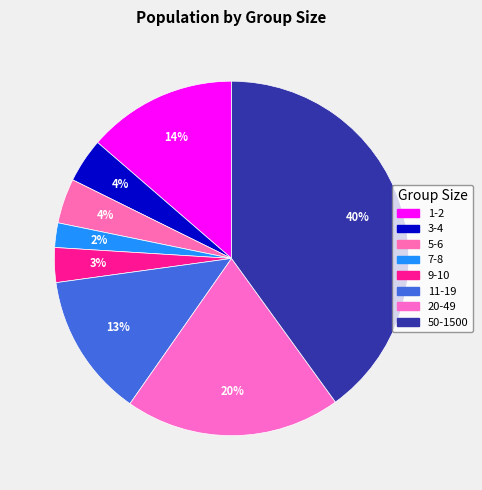

Rank the categories by value from highest to lowest.

50-1500, 20-49, 1-2, 11-19, 5-6, 3-4, 9-10, 7-8